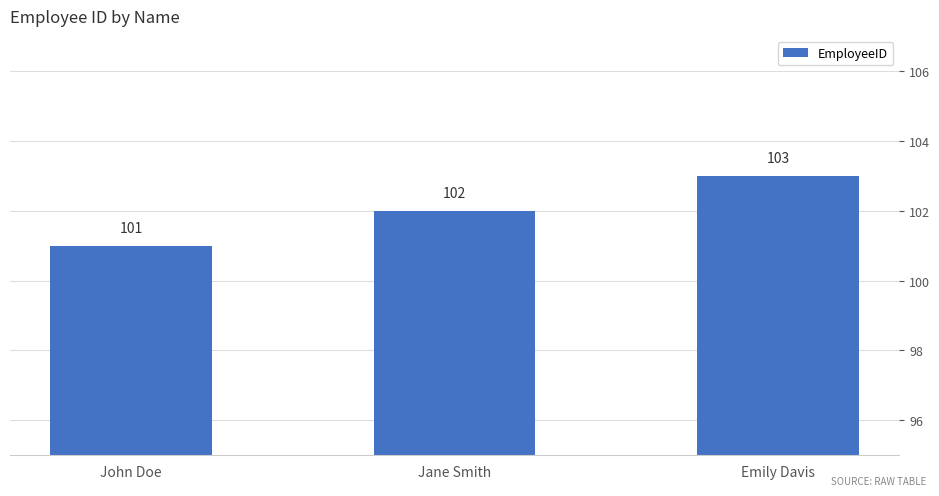

List the labels in order of value, largest first.

Emily Davis, Jane Smith, John Doe